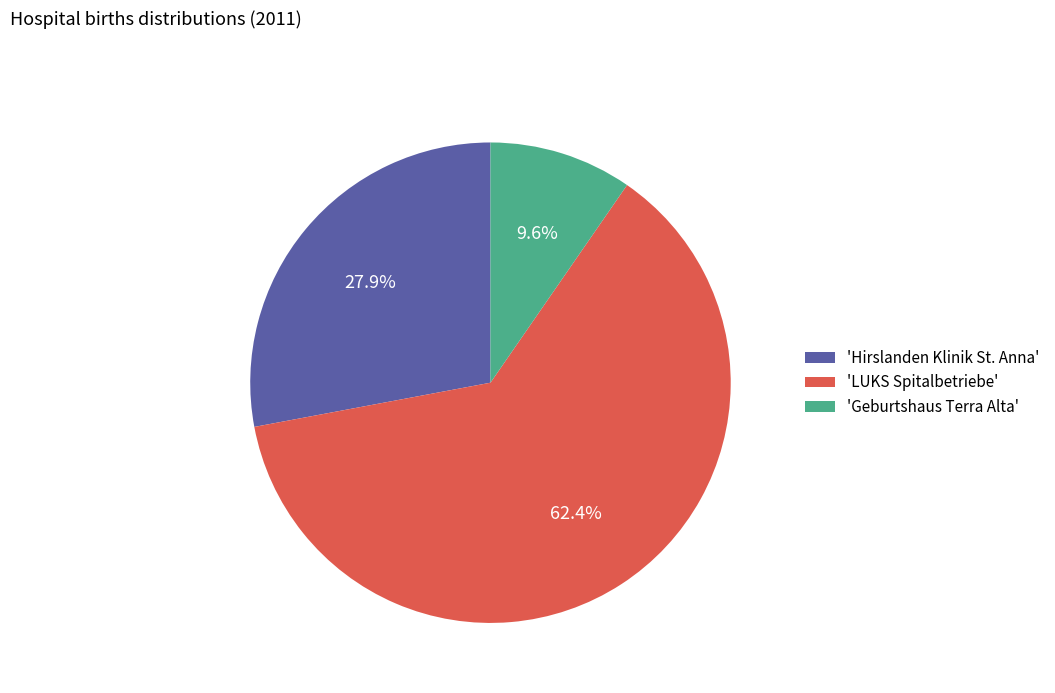

What percentage do 'Hirslanden Klinik St. Anna' and 'LUKS Spitalbetriebe' together represent?

90.4%